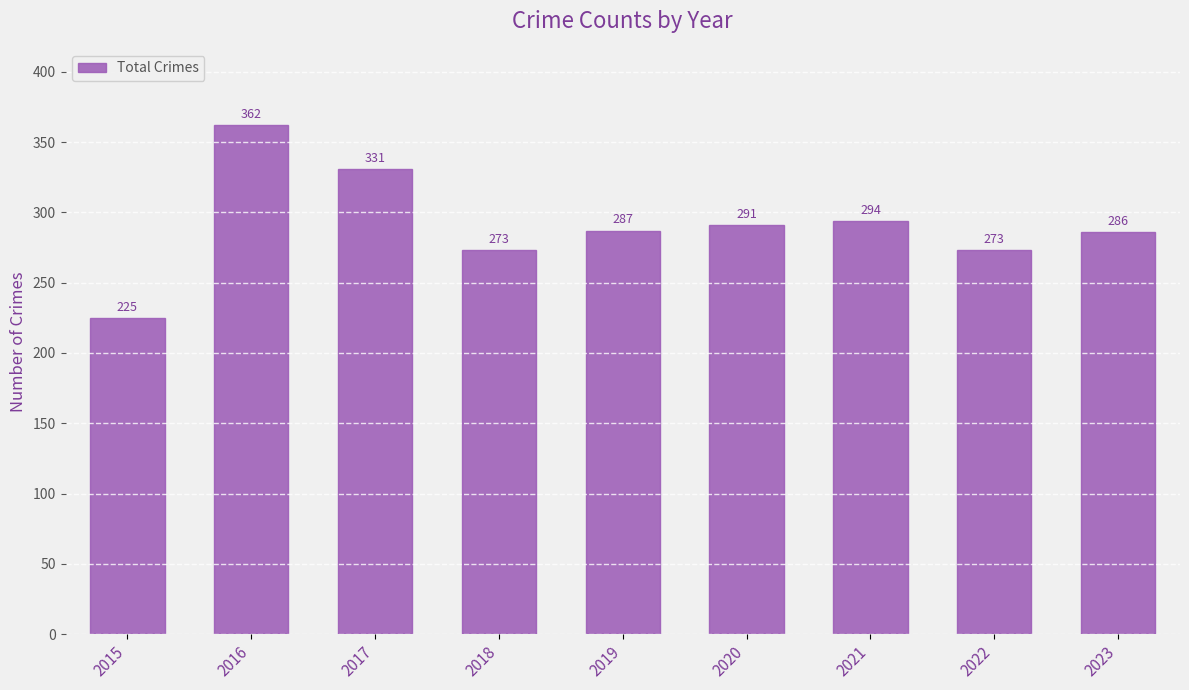

True or false: the data shows 286 at 2023.

True